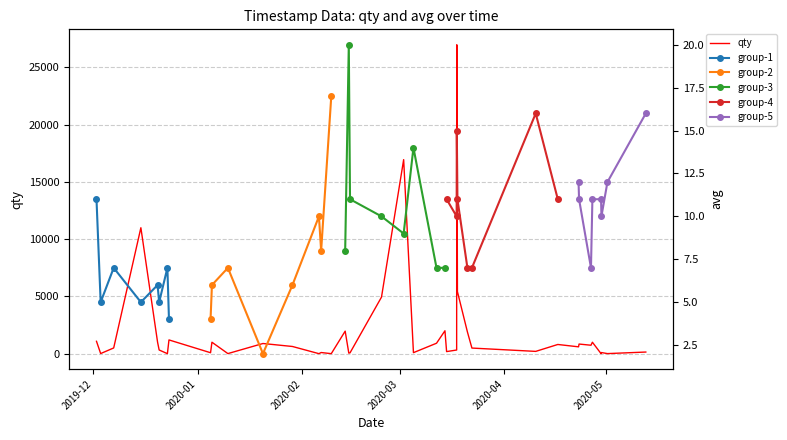

Reading left to right, list all the values displayed in this chart.

1080	10	500	11000	998	322	1	1201	83	1000	8	888	628	1	100	1	1968	50	72	4940	16948	89	912	2000	182	320	26980	5420	1896	490	200	803	598	841	737	1000	1	98	7	142